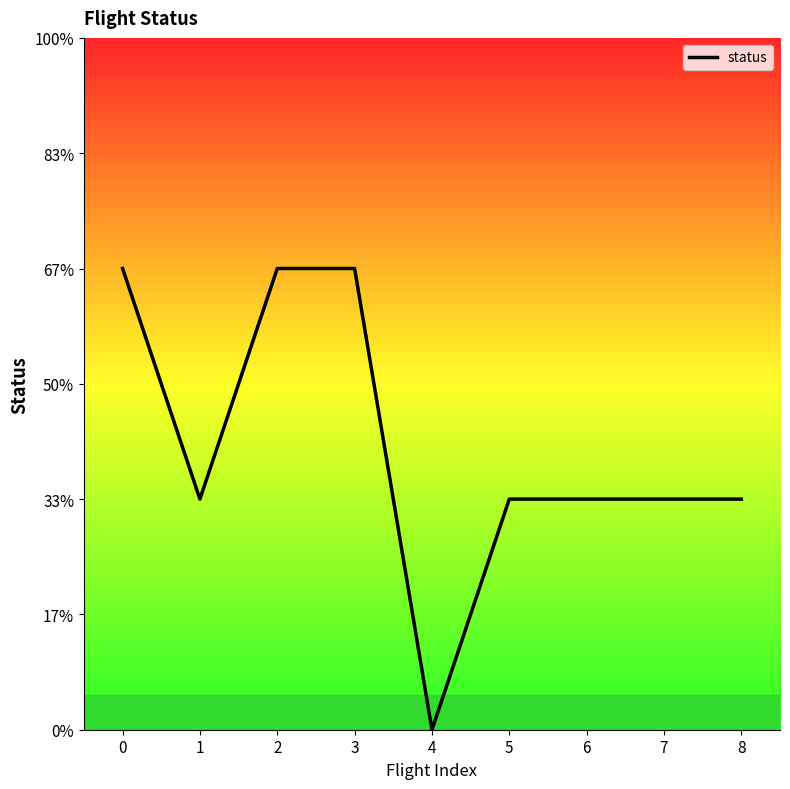

What is the change in value from 0 to 7?

-1